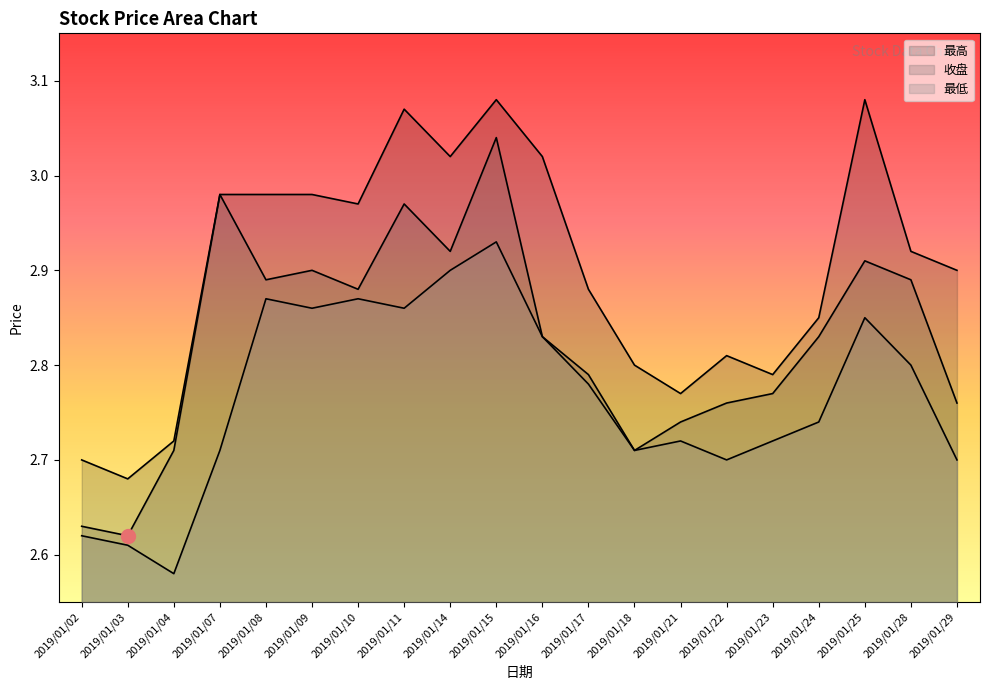

How many series are shown in this chart?

3